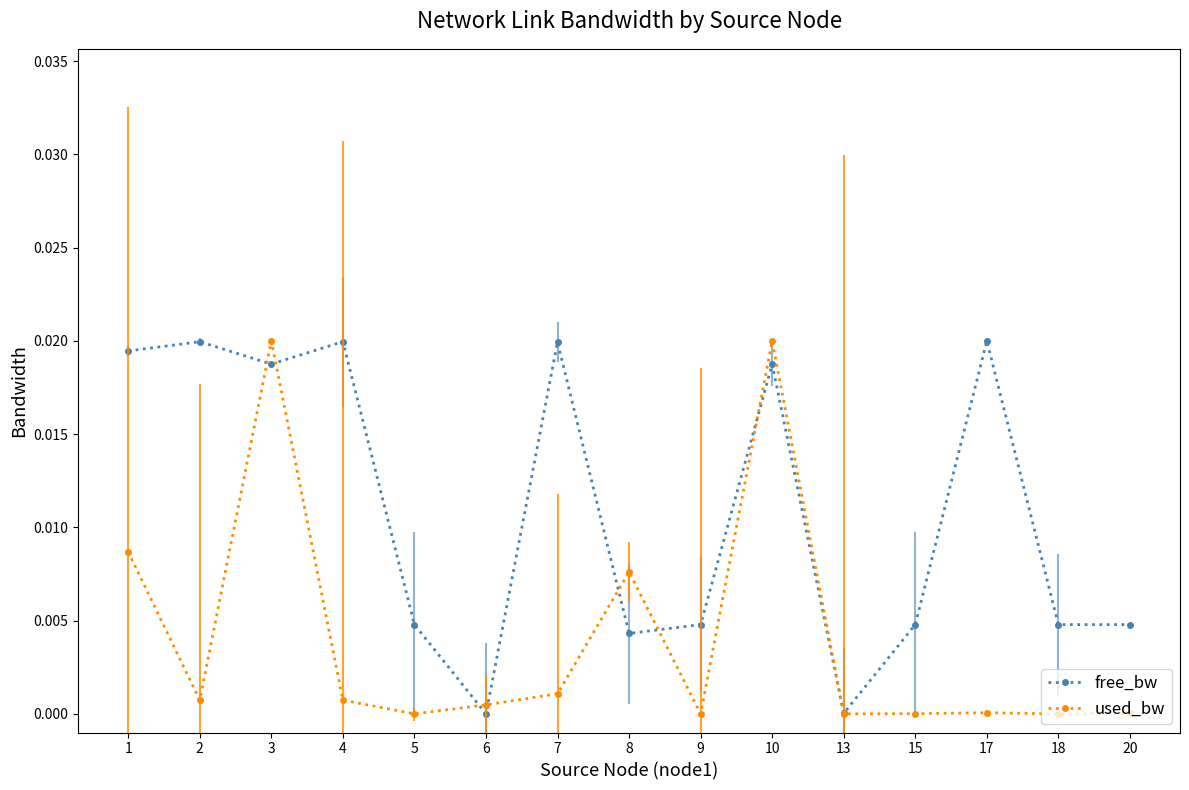

How many intersections are there between used_bw and free_bw?

8